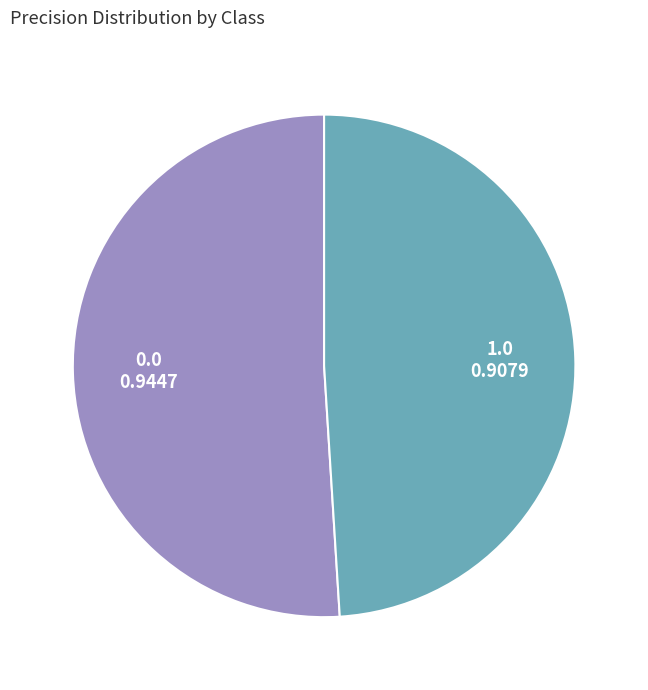

Does 1.0 account for over 50% of the chart?

No